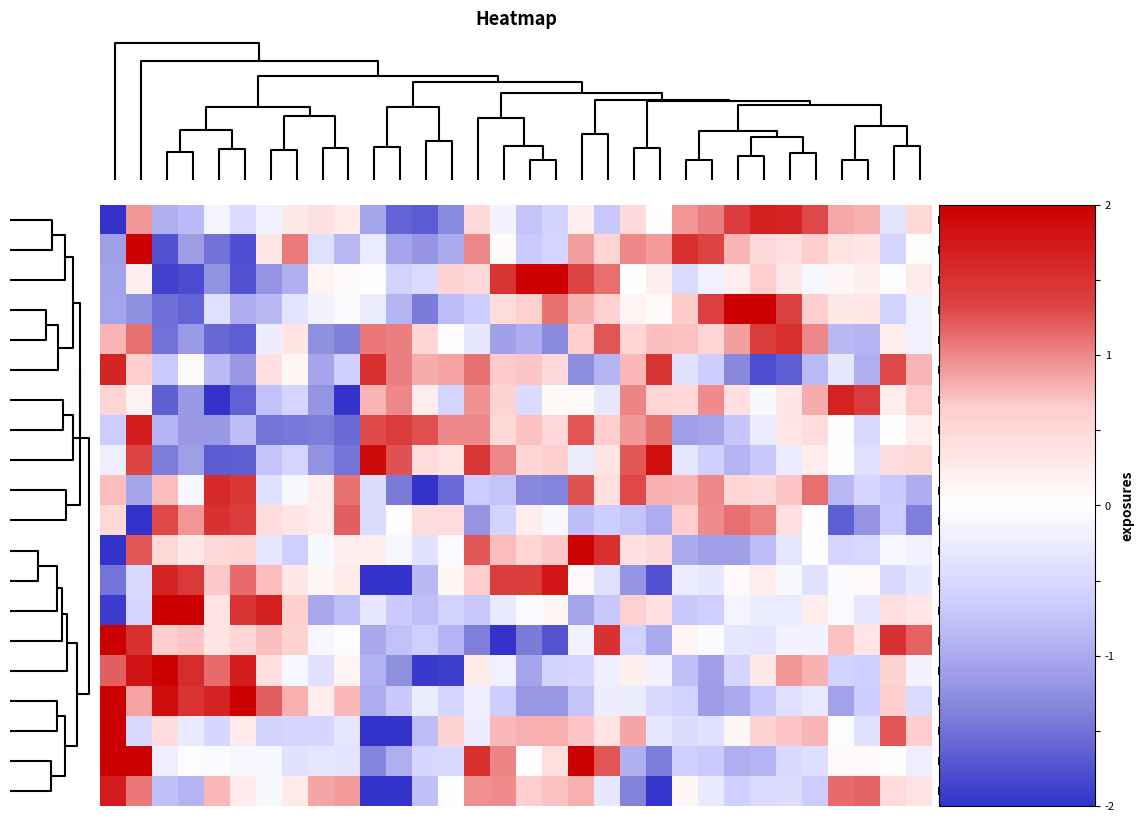

At how many categories does at least one series exceed 1?

30